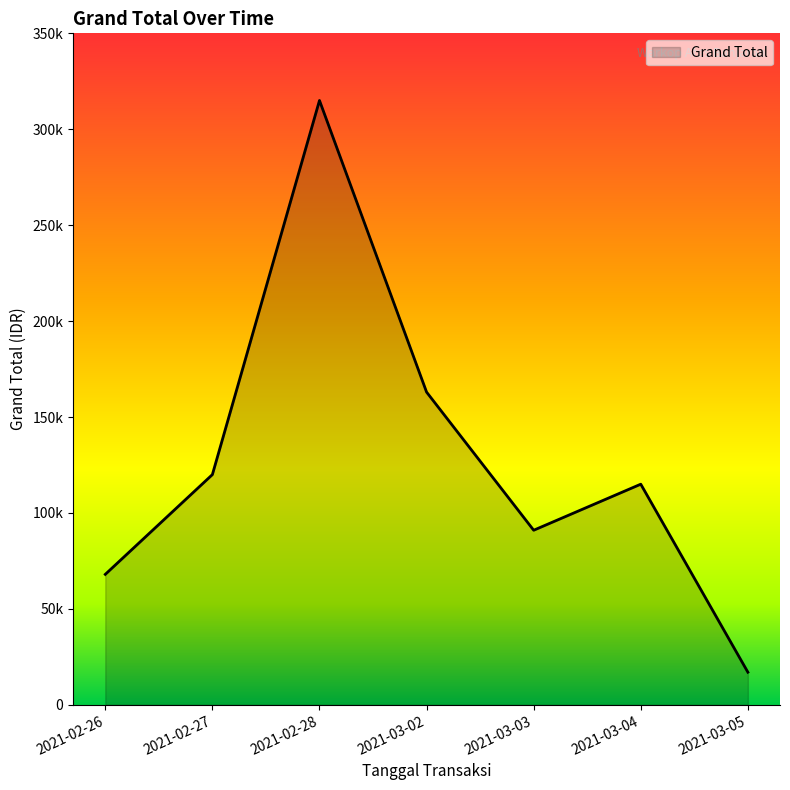

Is this an area chart (filled region under the line)?

Yes